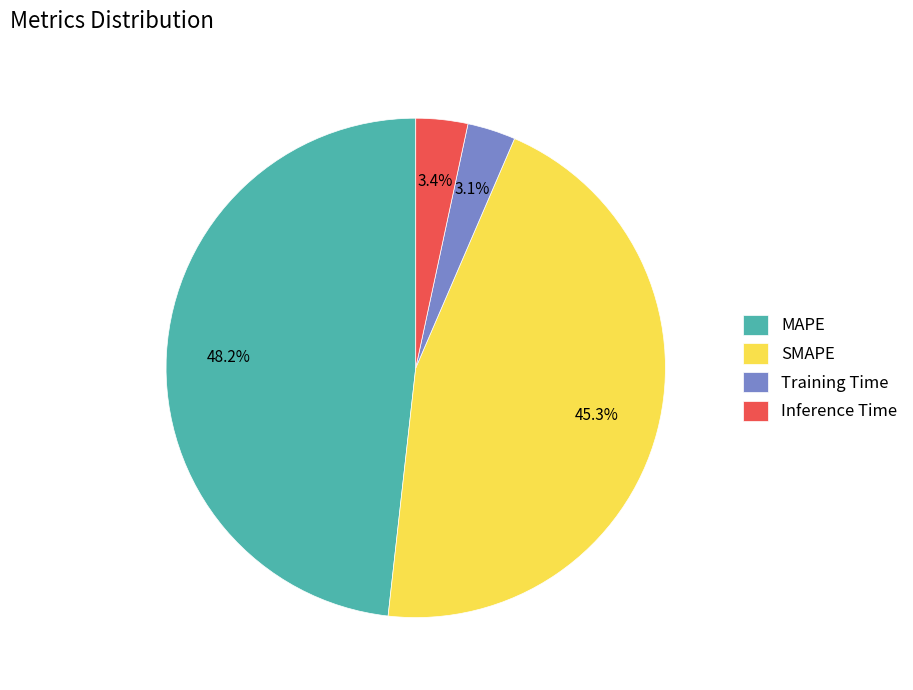

To the nearest percent, what is the difference between the MAPE and Training Time slice percentages?

45%